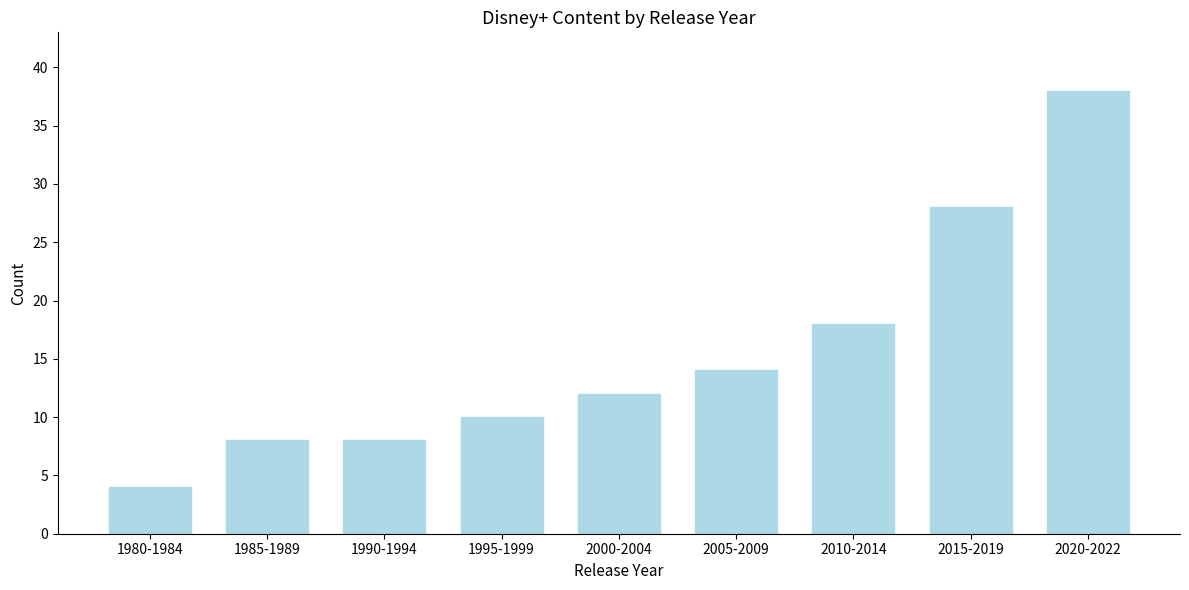

Reading left to right, what are all the values shown in this chart?

4	8	8	10	12	14	18	28	38